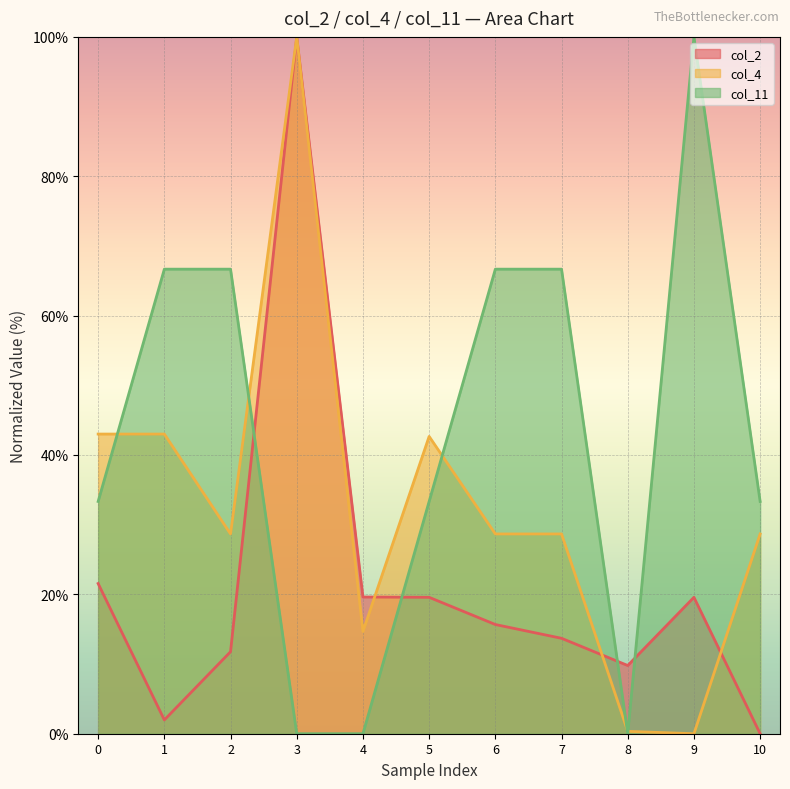

What are all the series names shown in the legend?

col_2, col_4, col_11